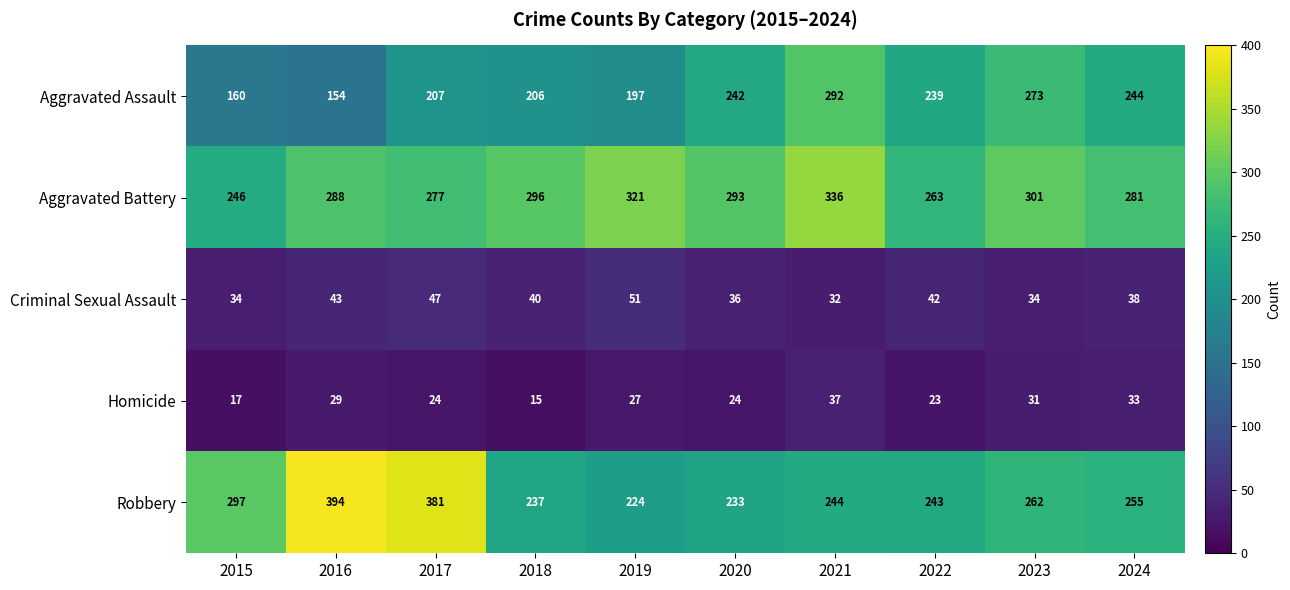

How many categories are shown in the chart?

10